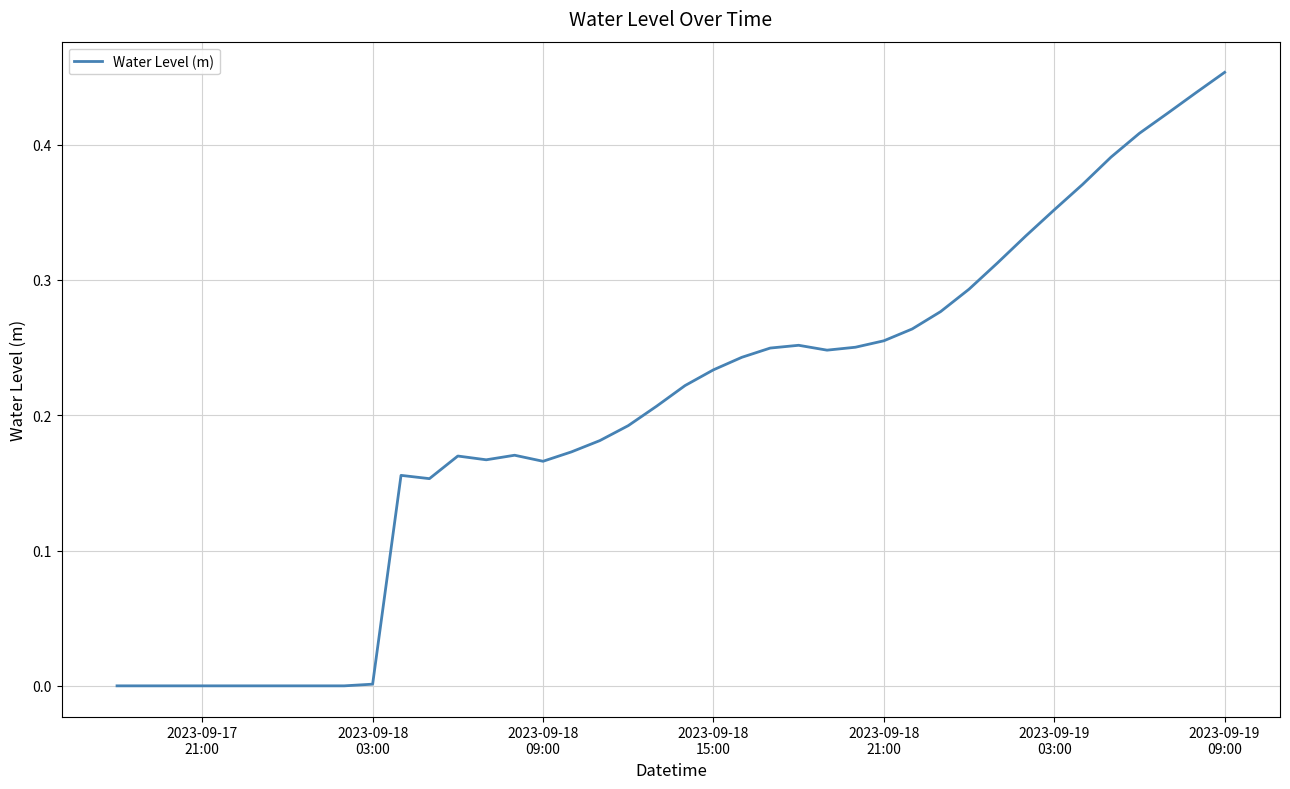

What is the difference between the maximum and minimum values?

0.5